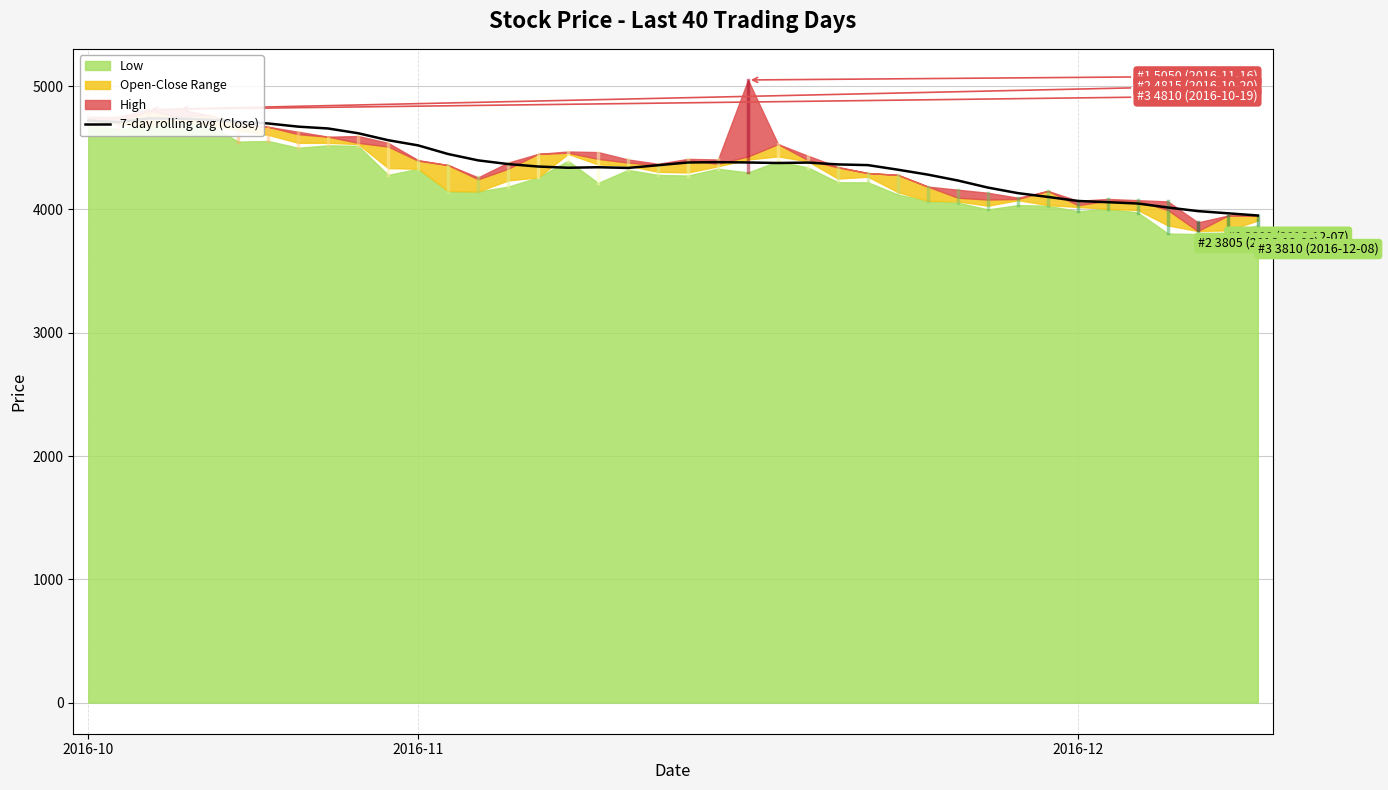

What is the sum of the values at 13 and 27?

8720.0